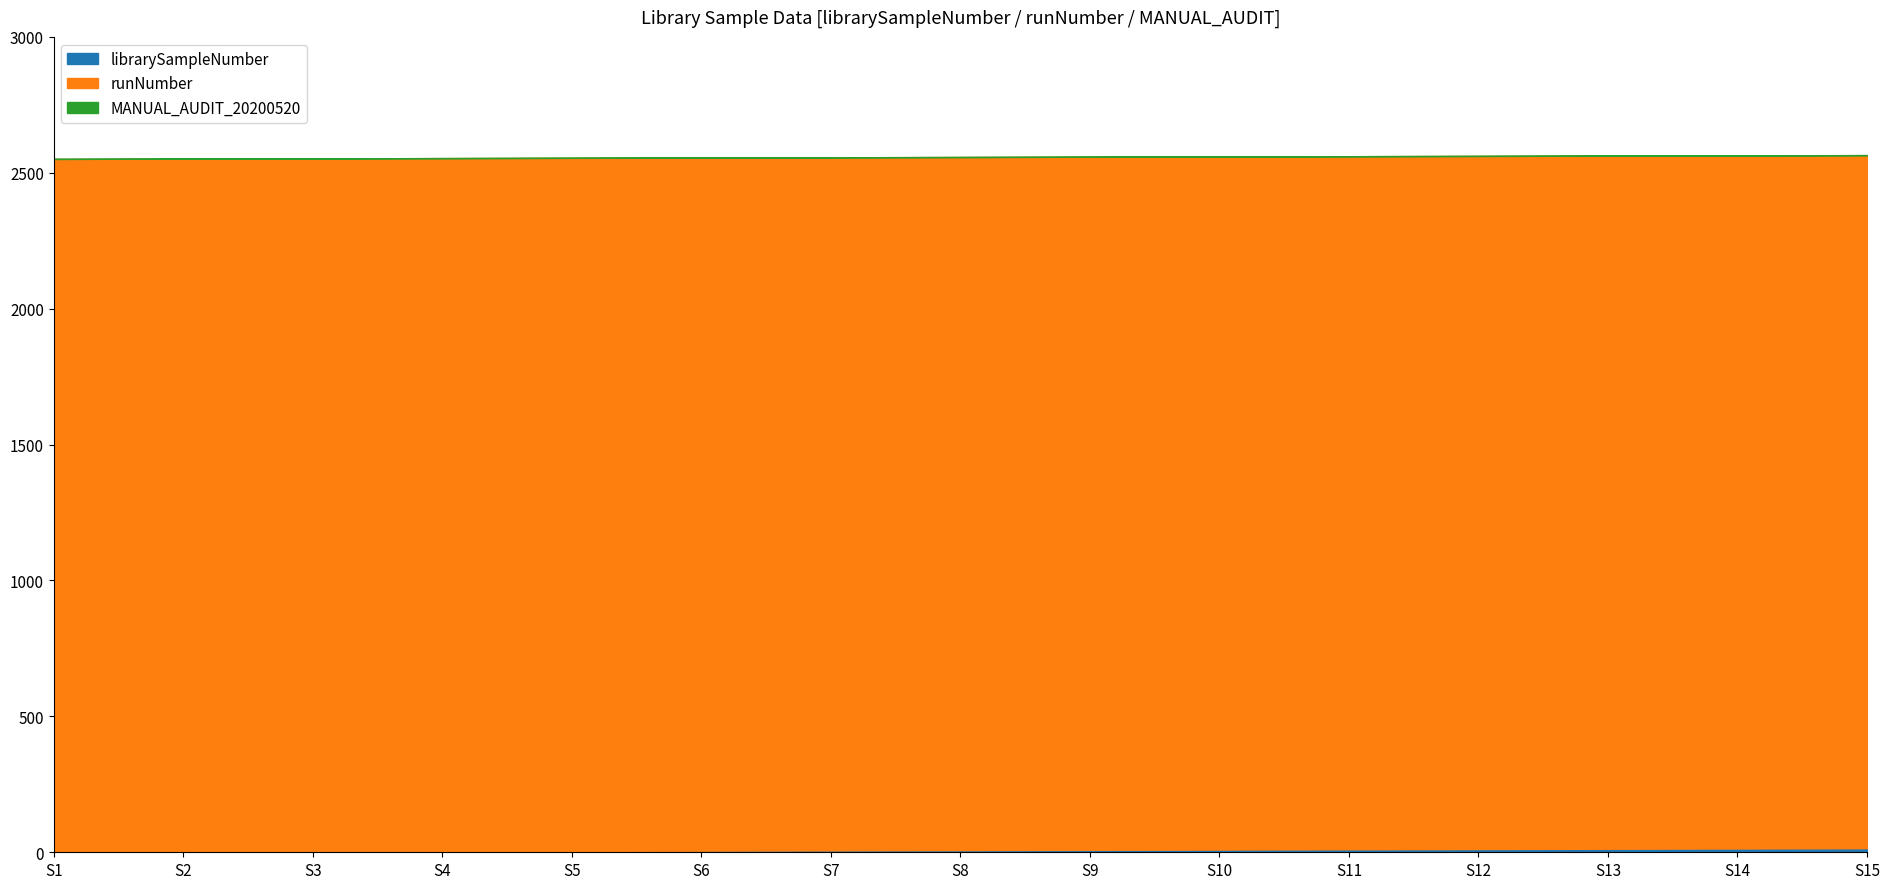

True or false: MANUAL_AUDIT_20200520 and librarySampleNumber intersect in this chart.

False